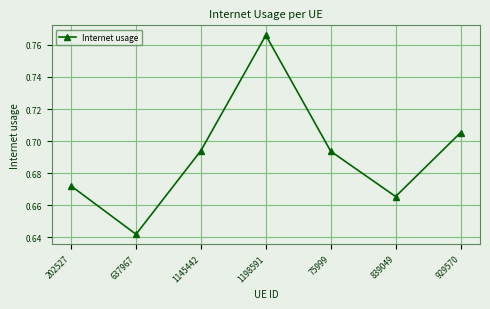

How many points are higher than both their immediate neighbors (excluding endpoints)?

1